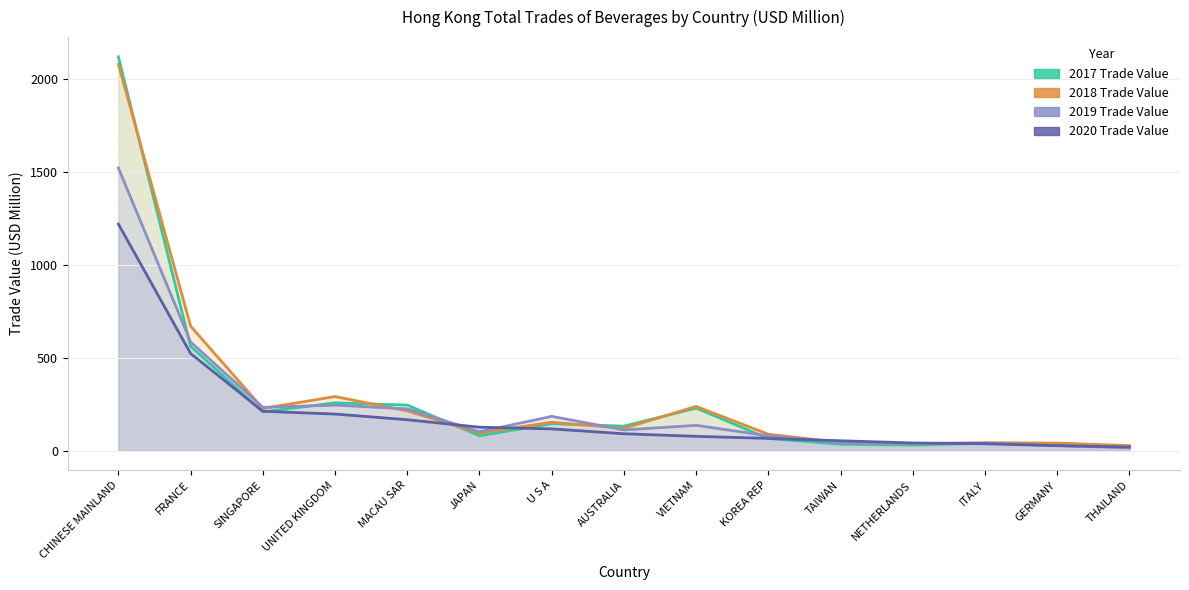

What is the sum of the 2018 Trade Value values at GERMANY and JAPAN?

134.4